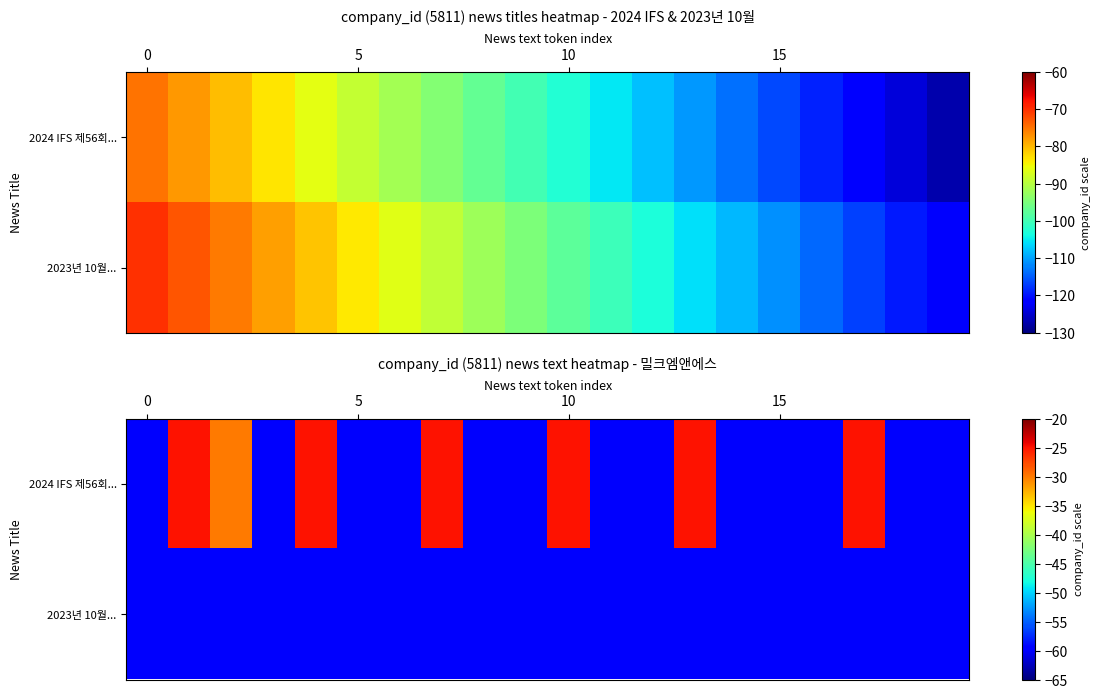

List the series in order of their peak value, highest first.

2024 IFS 제56회..., 2023년 10월...